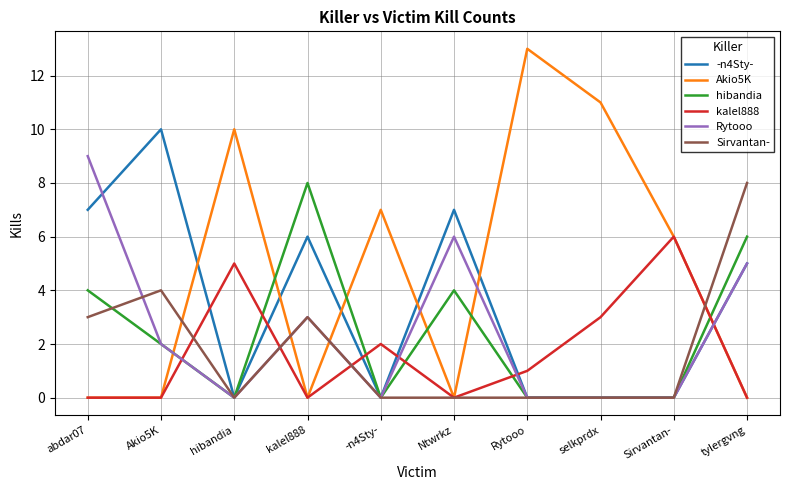

True or false: hibandia has a value of 4 at Rytooo.

False